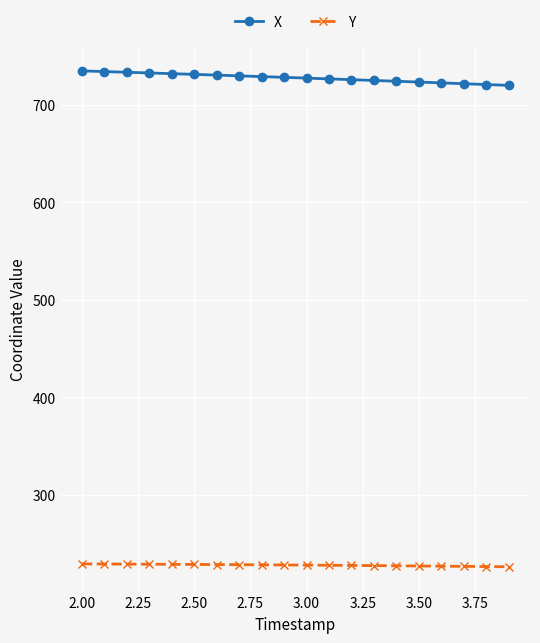

List the series in order of their peak value, highest first.

X, Y